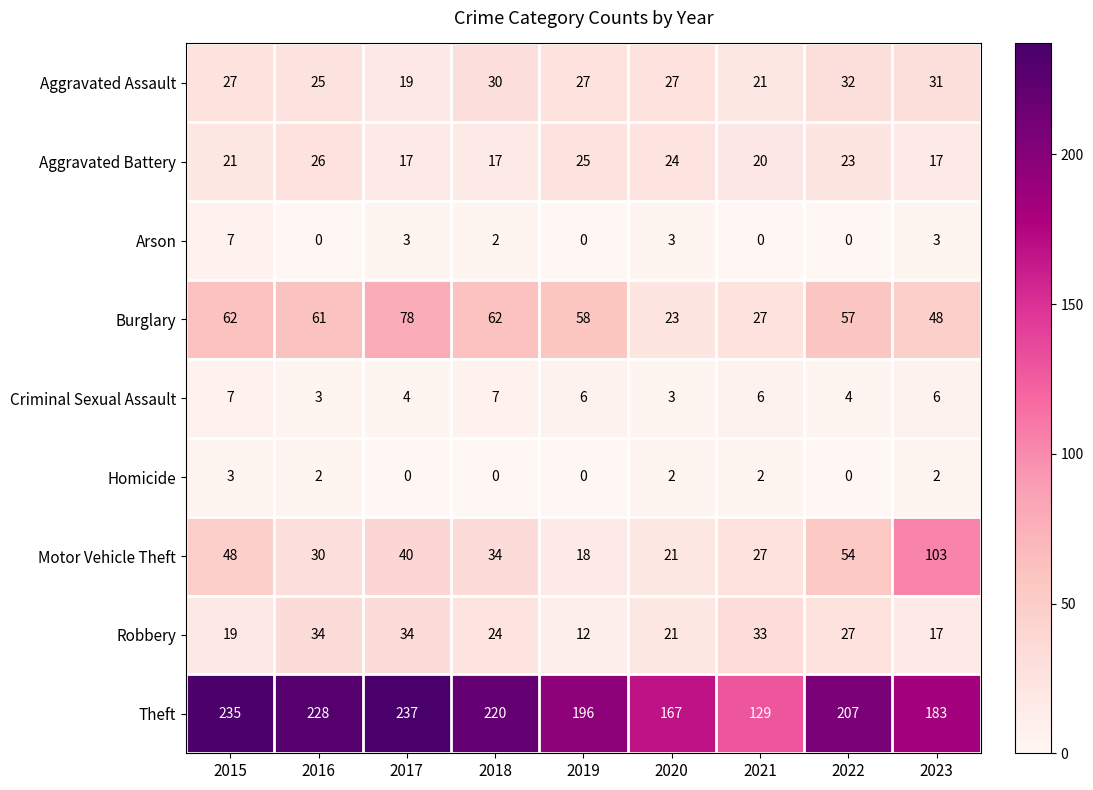

At how many categories does at least one series exceed 112?

9